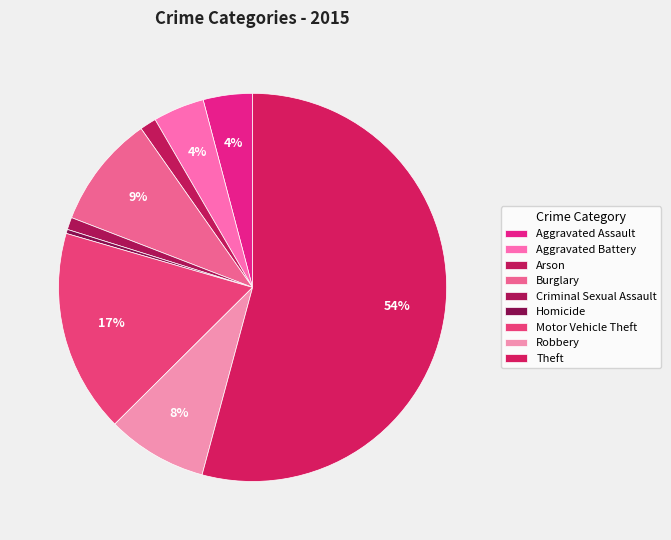

To the nearest percent, what is the difference between the Arson and Aggravated Assault slice percentages?

3%